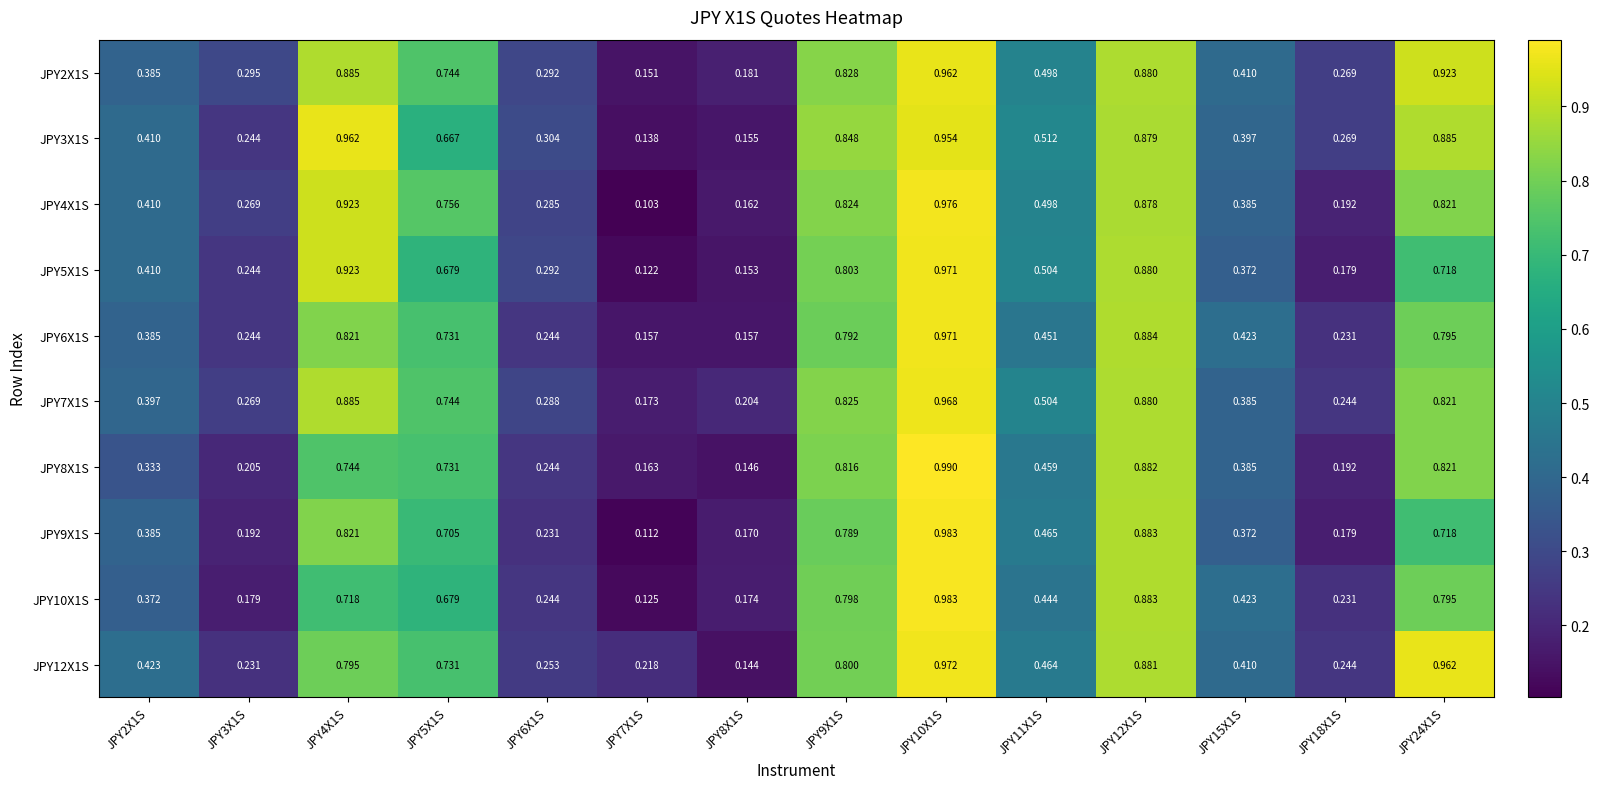

Between JPY6X1S and JPY10X1S, which series saw the biggest shift?

JPY9X1S